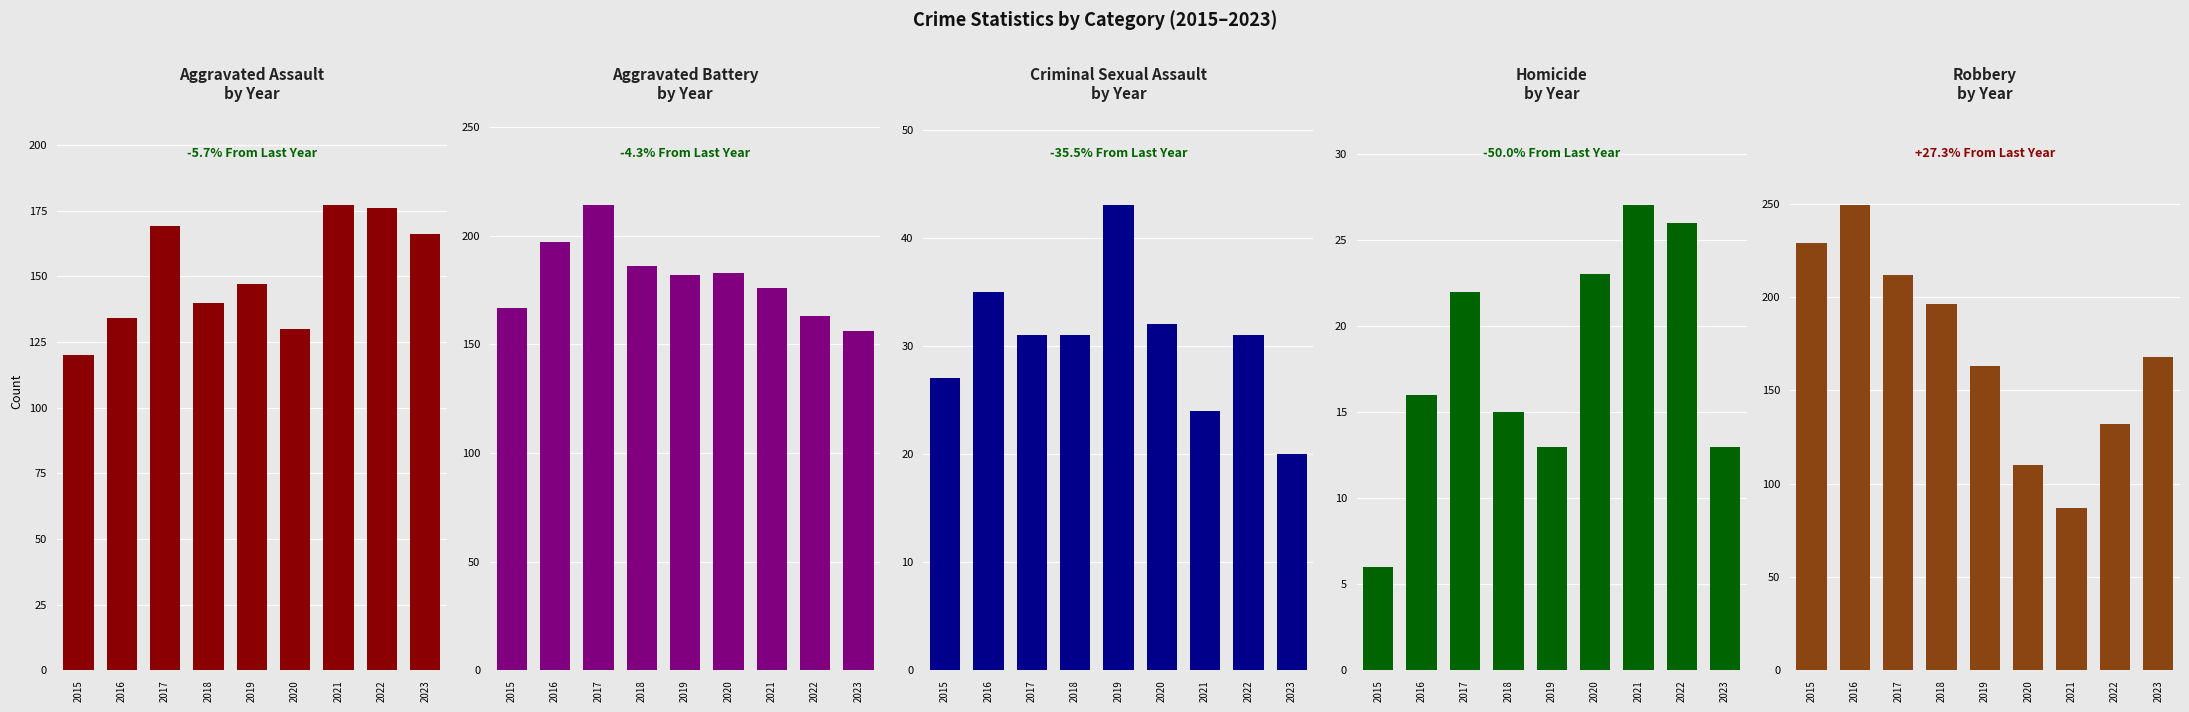

What is the spread (max minus min) of values at 2017?

192